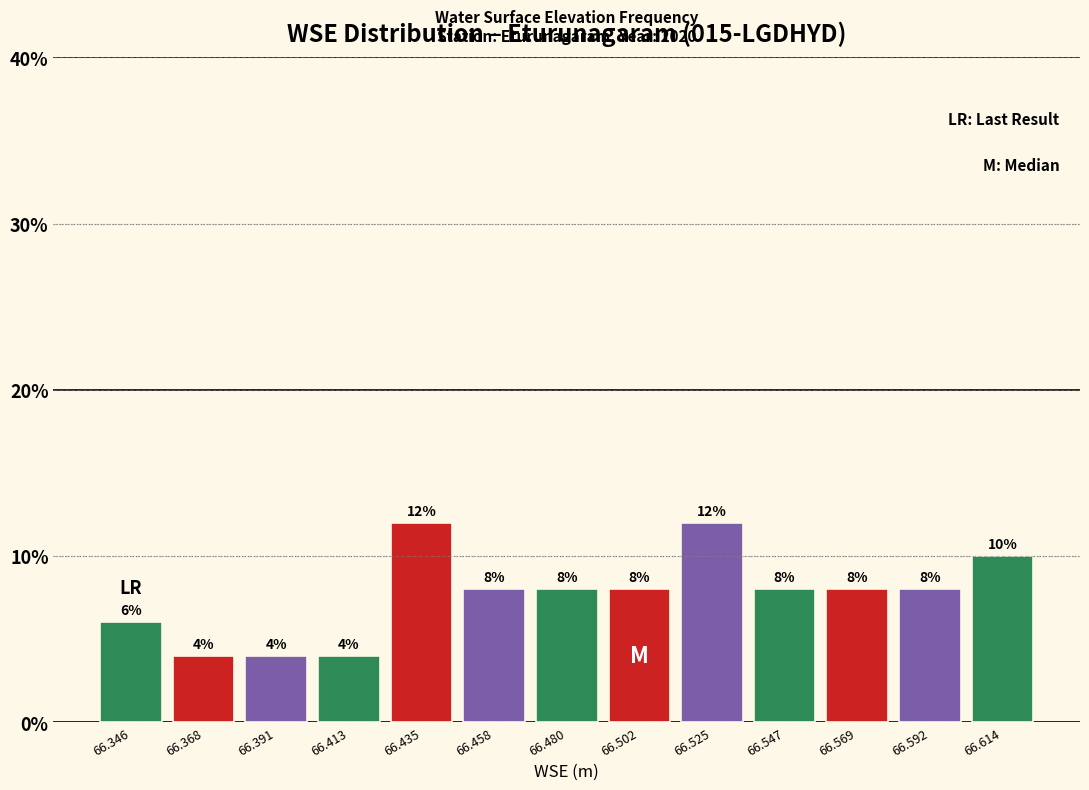

How tall is the bar that spans 66.425 to 66.445 on the x-axis? The bar edges are not printed on the chart, so give them approximately, as read against the axis.

12